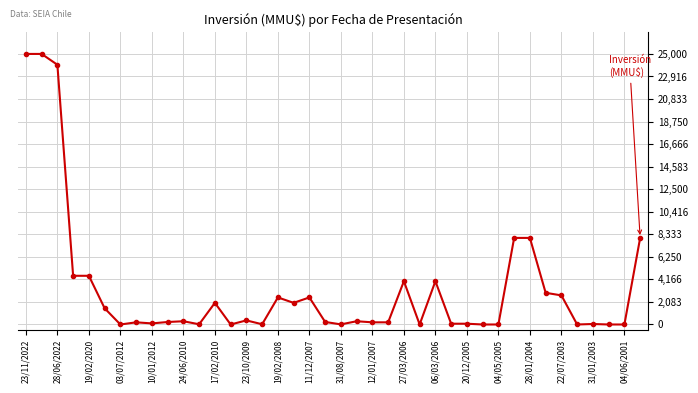

What is the average value?

3337